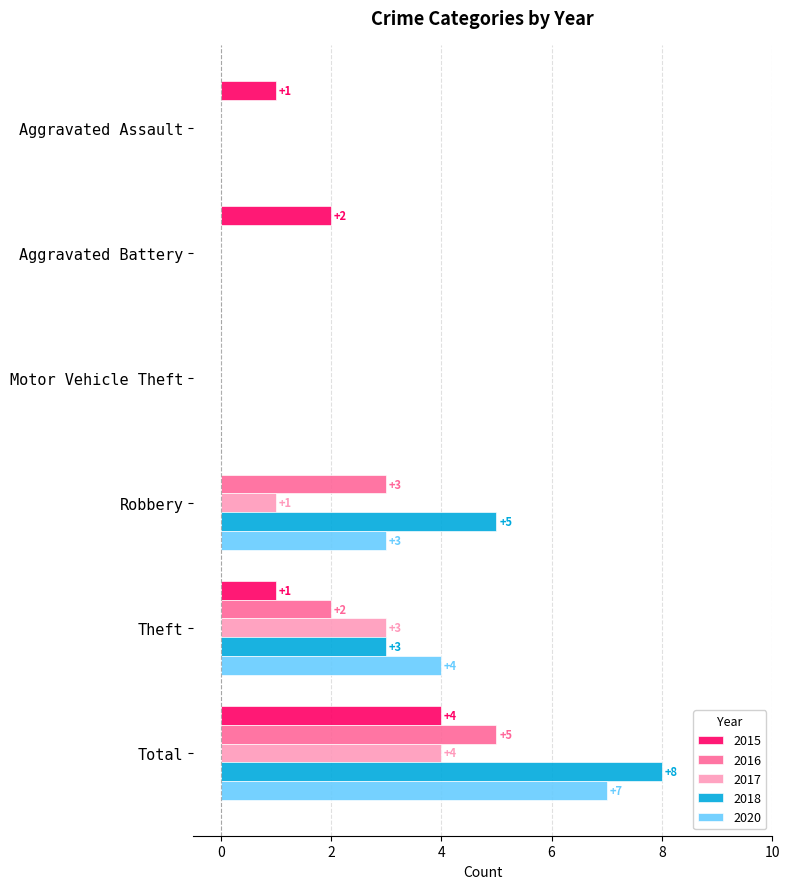

How many 2016 values are between 0 and 3?

5